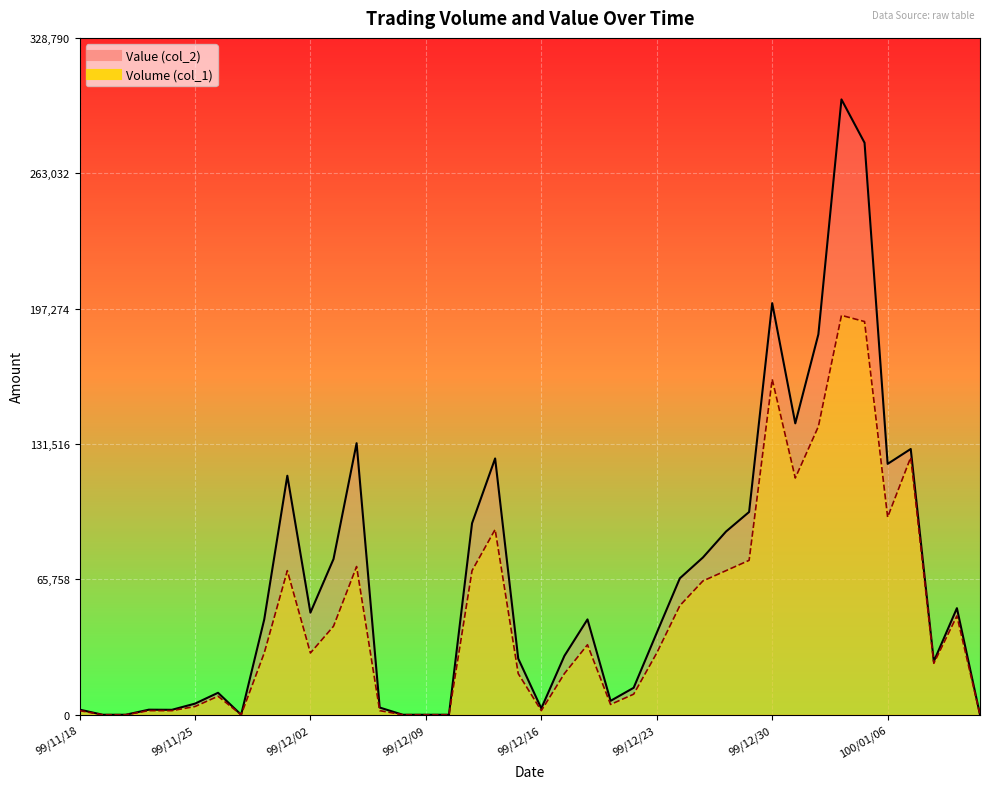

At which label does Value (col_2) first exceed 46300?

99/12/01